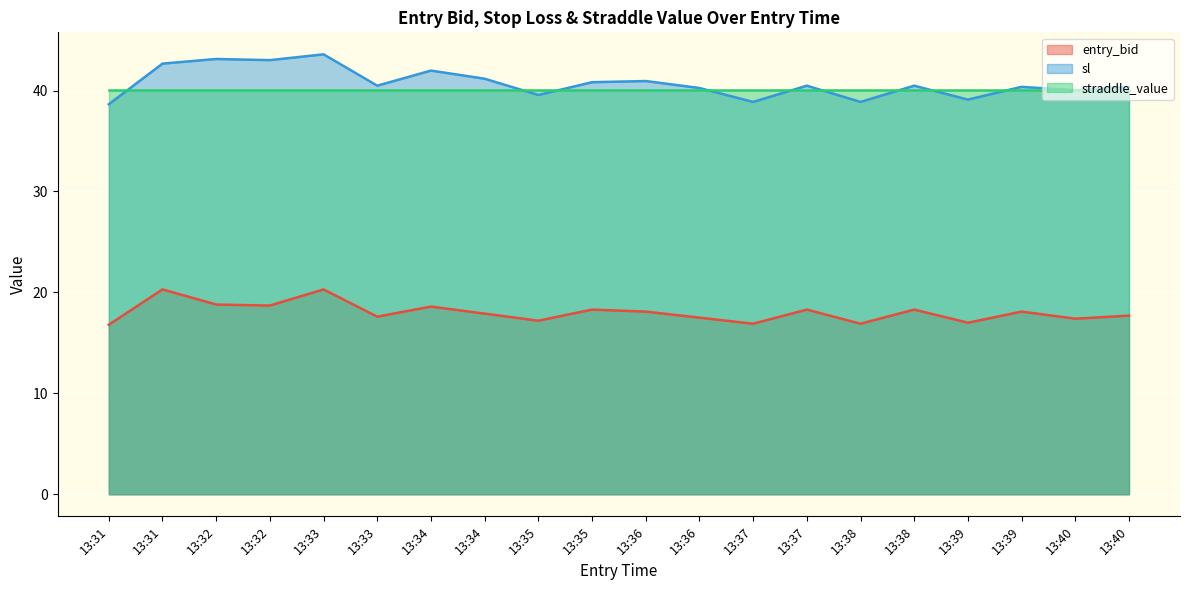

In entry_bid, how many points are lower than both neighbors (excluding endpoints)?

7